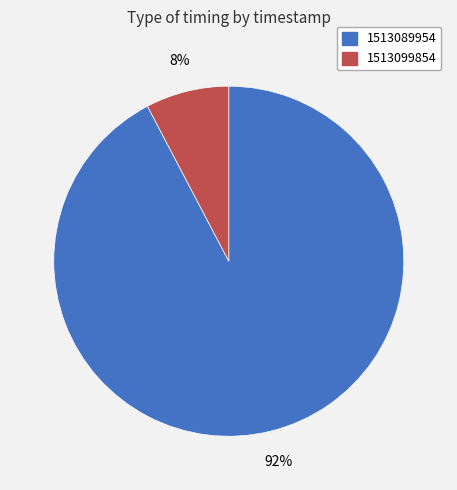

To the nearest percent, what is the combined percentage of 1513089954 and 1513099854?

100%